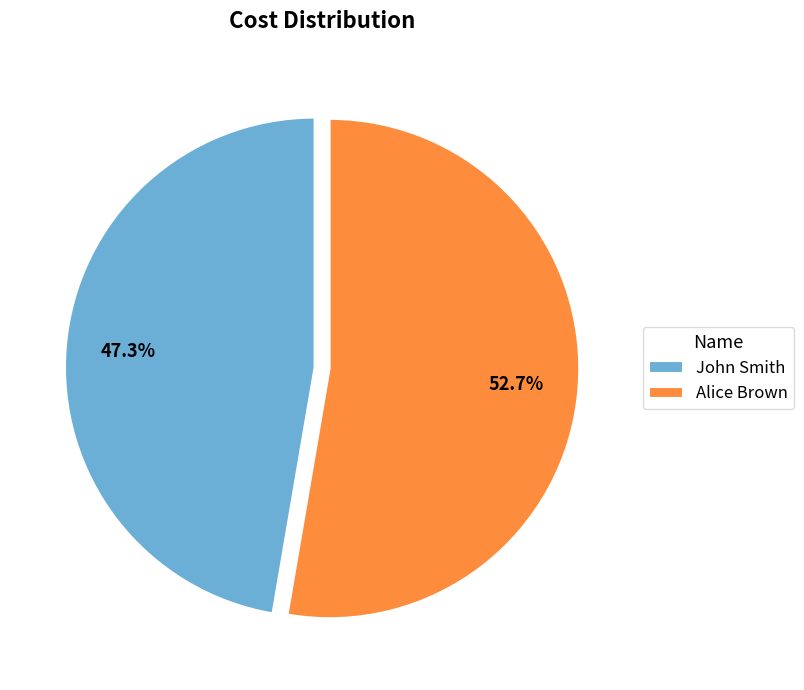

Which has a higher value, Alice Brown or John Smith?

Alice Brown